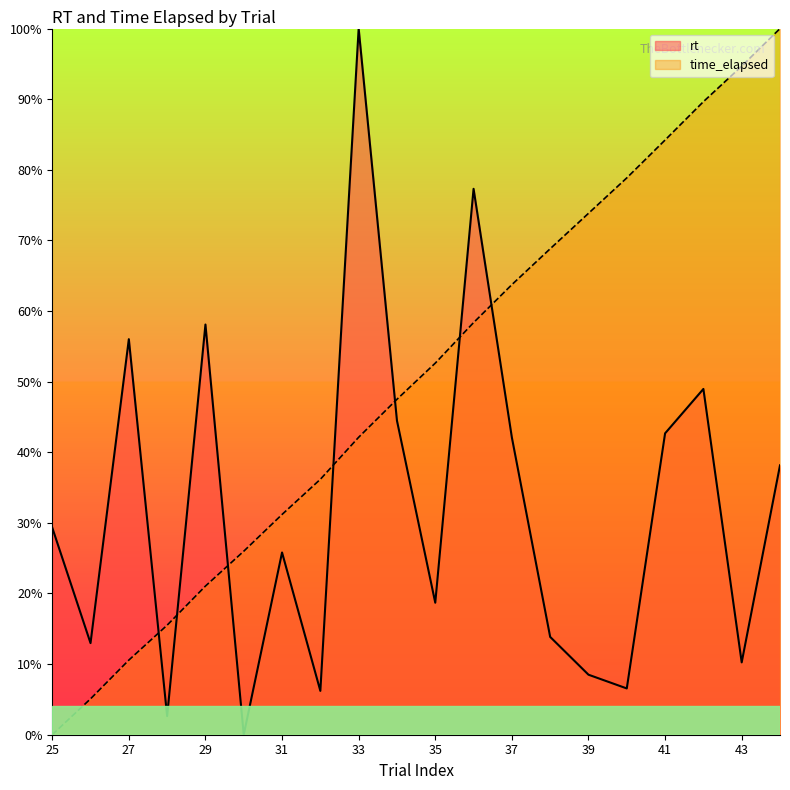

What is the sum of all time_elapsed values?

10.0